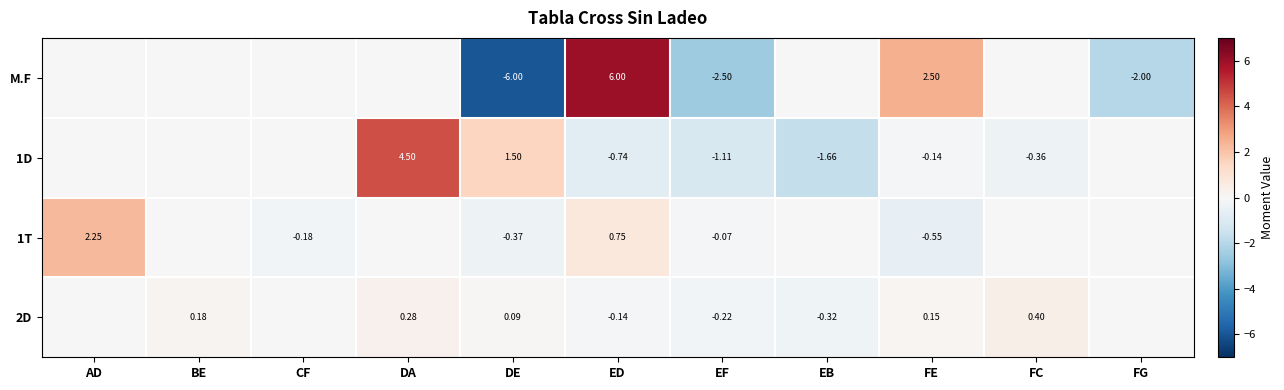

Count the number of categories in the chart.

11